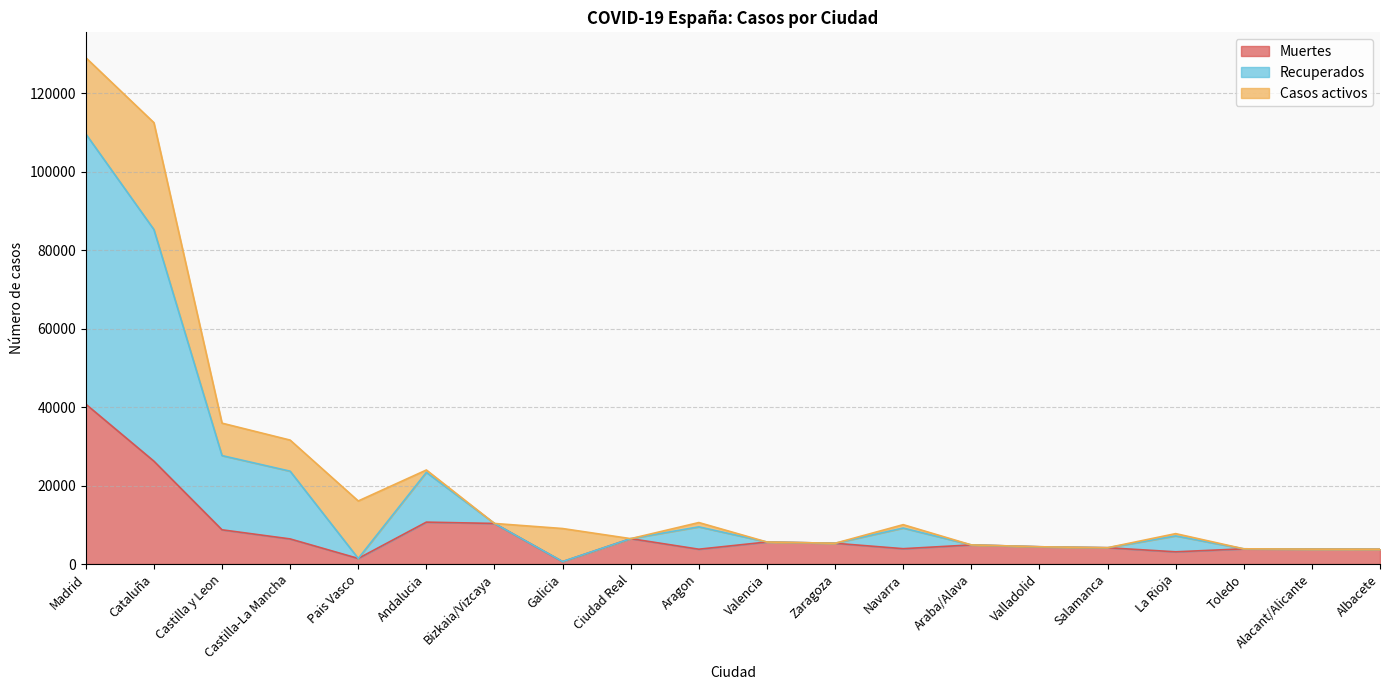

What position from the right is Albacete?

1